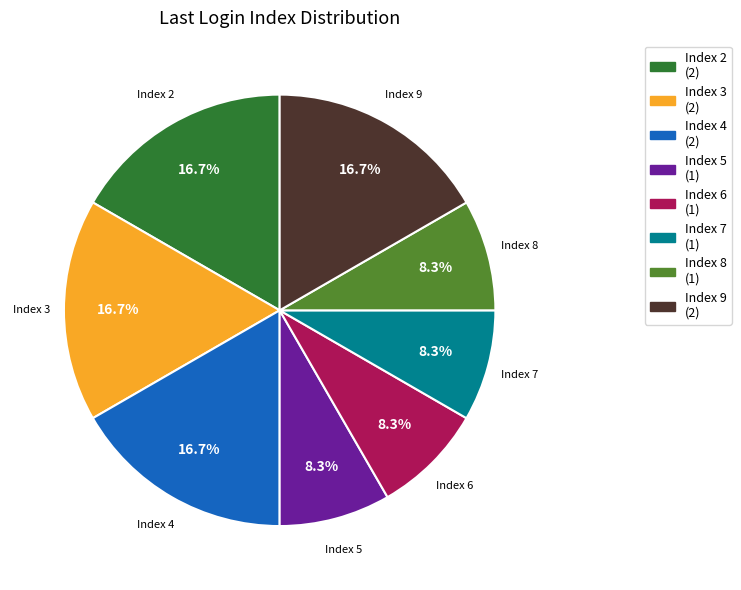

Does any single category account for the majority?

No